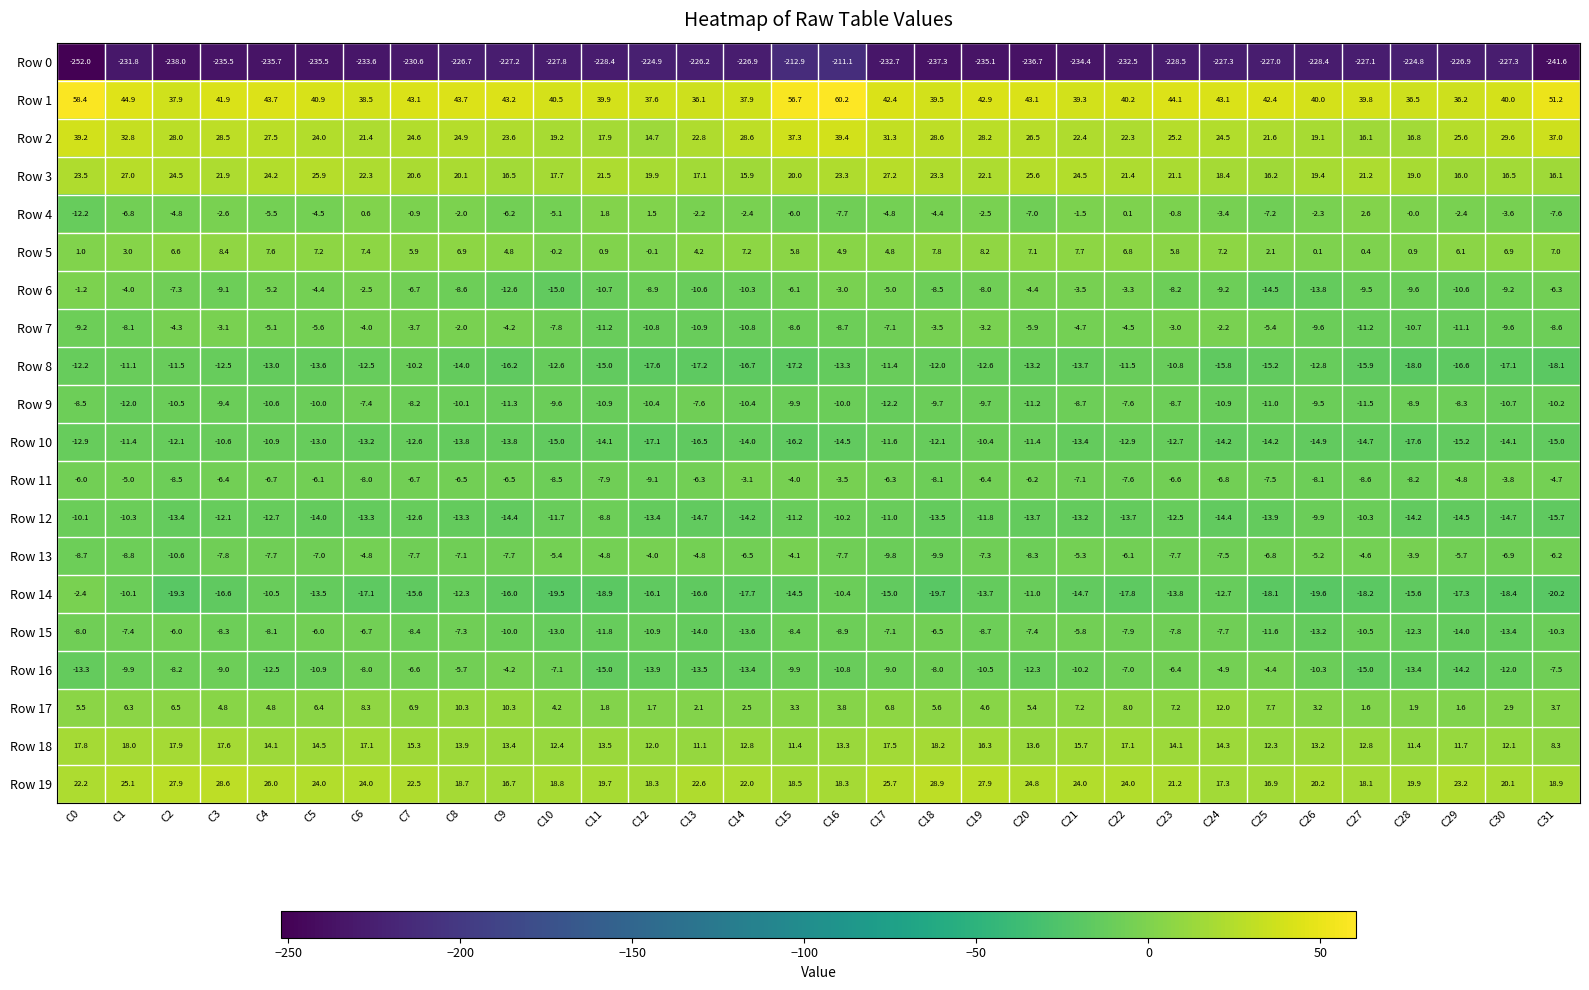

At which category is the sum across all series the highest?

C16